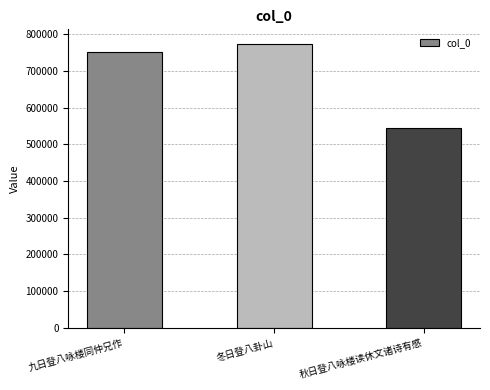

What position from the left is 秋日登八咏楼读休文诸诗有感?

3